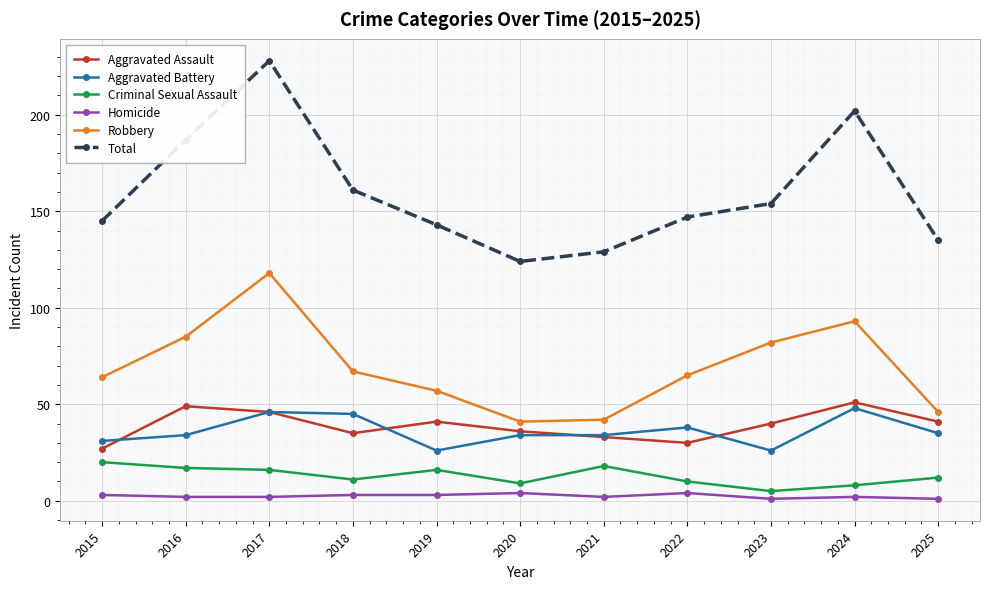

What is the difference between the Aggravated Assault values at 2019 and 2023?

1